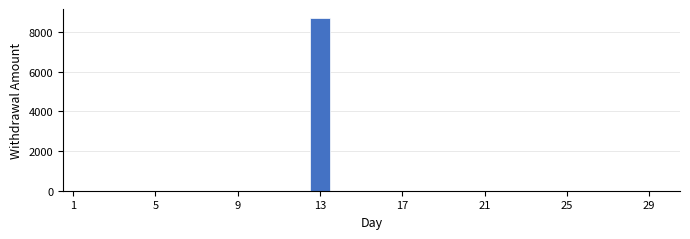

Read against the x-axis, roughly where is the centre of the tallest bar?

13.0